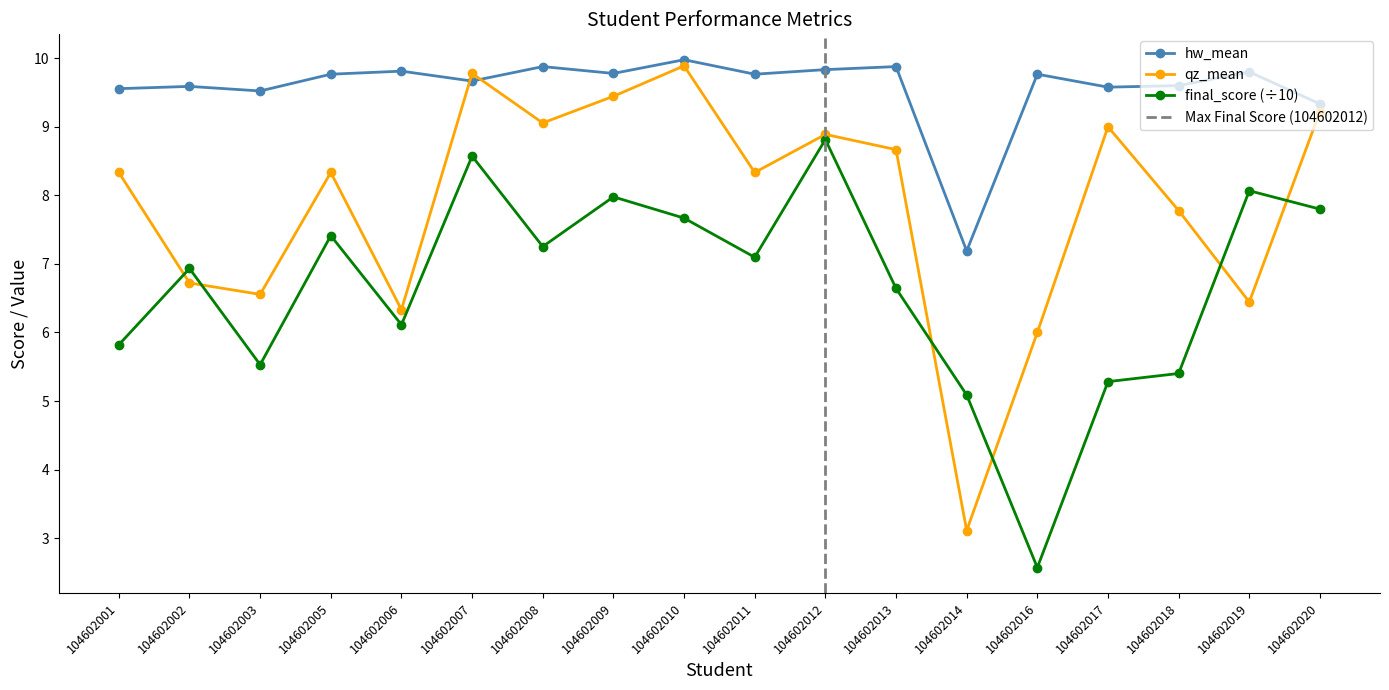

Is the value of qz_mean at 104602002 greater than the value of final_score at 104602016?

Yes